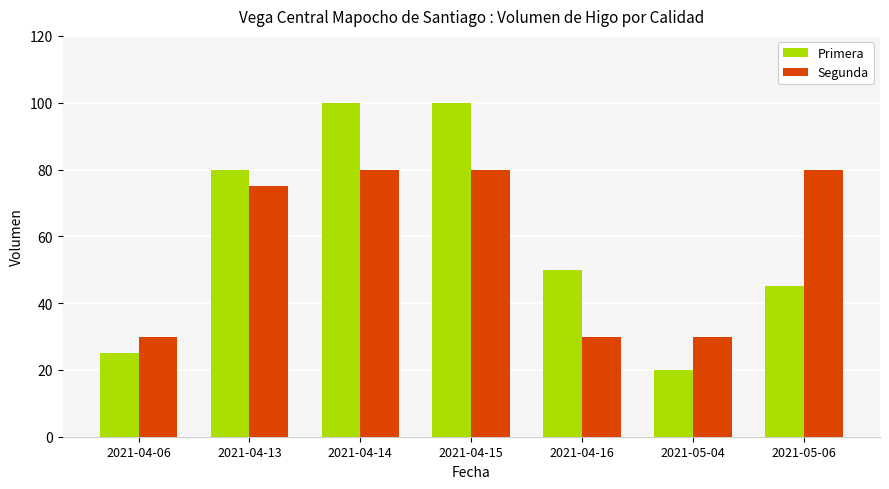

Reading right to left, extract all data points from this chart.

Primera: 2021-05-06=45	2021-05-04=20	2021-04-16=50	2021-04-15=100	2021-04-14=100	2021-04-13=80	2021-04-06=25
Segunda: 2021-05-06=80	2021-05-04=30	2021-04-16=30	2021-04-15=80	2021-04-14=80	2021-04-13=75	2021-04-06=30